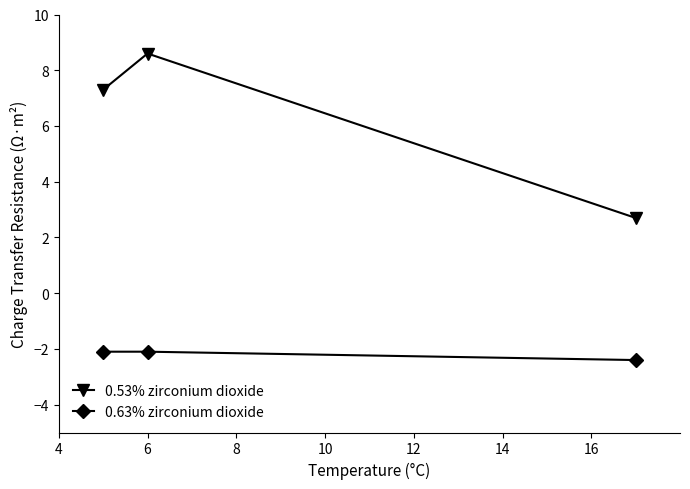

At how many categories does at least one series exceed -1?

3